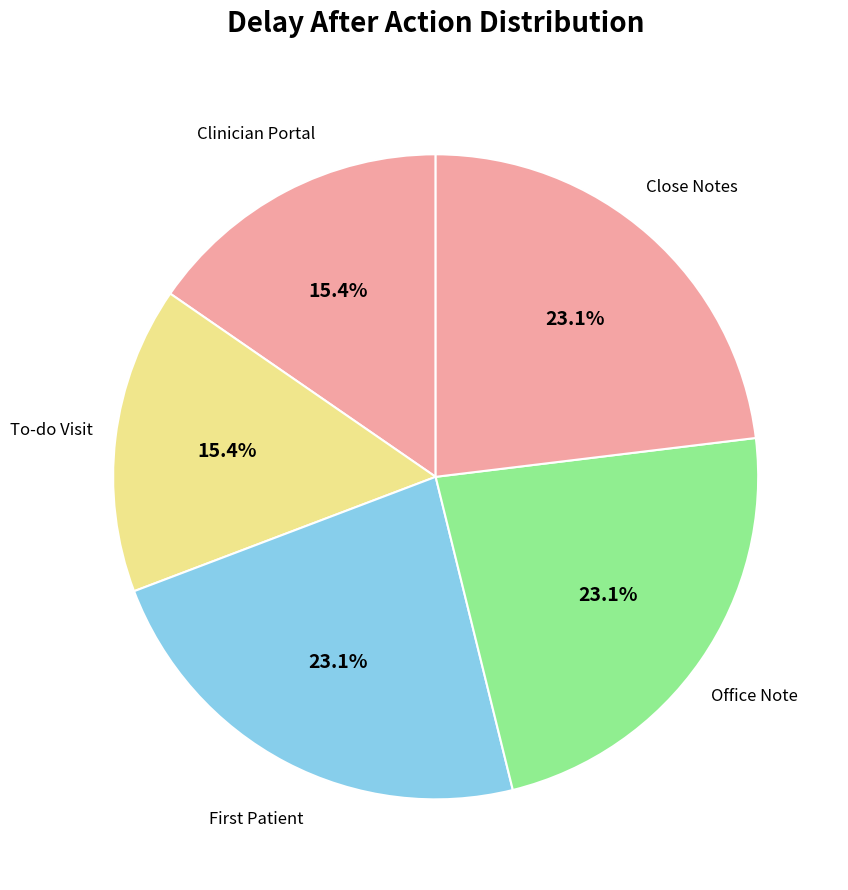

Is there any slice that represents more than half of the pie?

No